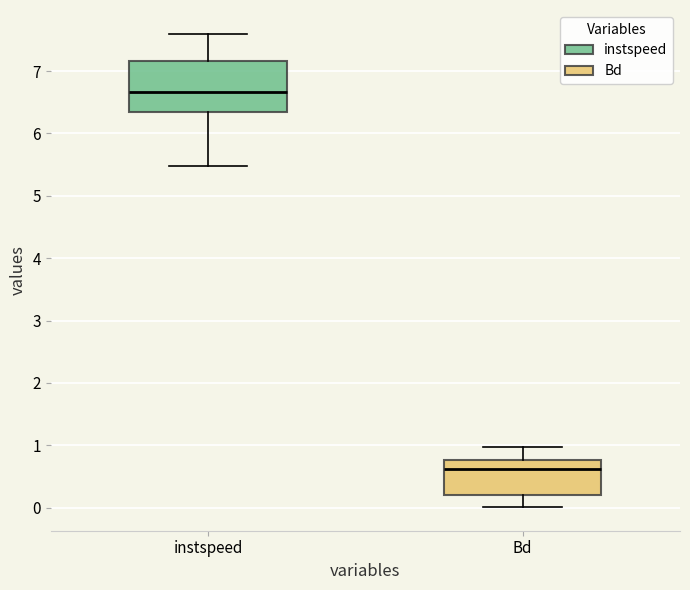

Reading left to right, transcribe this box plot: for each box, give where its median line is, the range the box spans, and where its two whiskers end, as read against the y-axis. The values are not printed on the chart, so give them approximately, as read against the axis.

instspeed: median 6.7, box 6.3 to 7.2, whiskers 5.5 to 7.6
Bd: median 0.6, box 0.2 to 0.8, whiskers 0.0 to 1.0